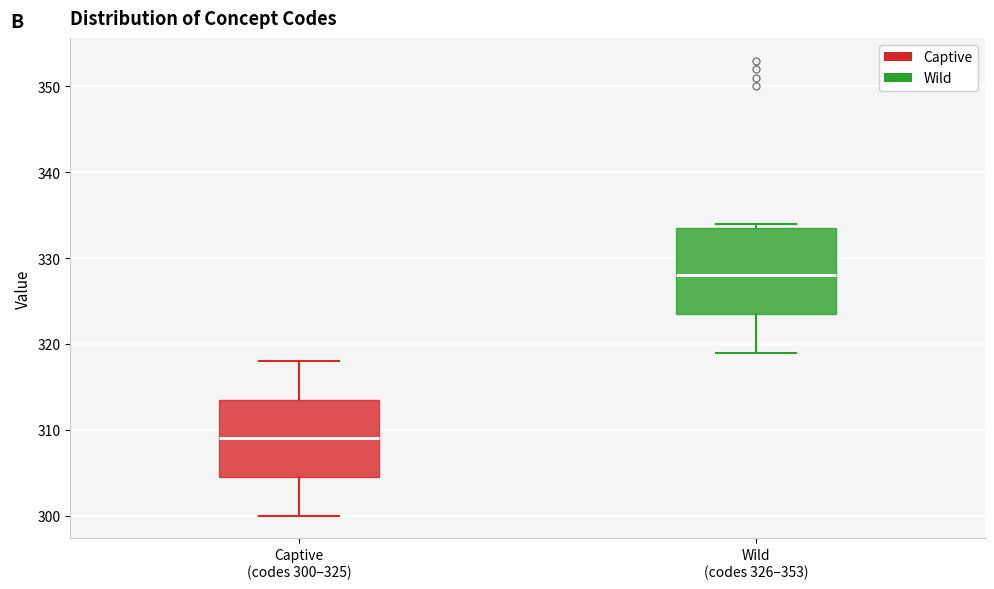

Which box has the lowest median line?

Captive (codes 300–325)